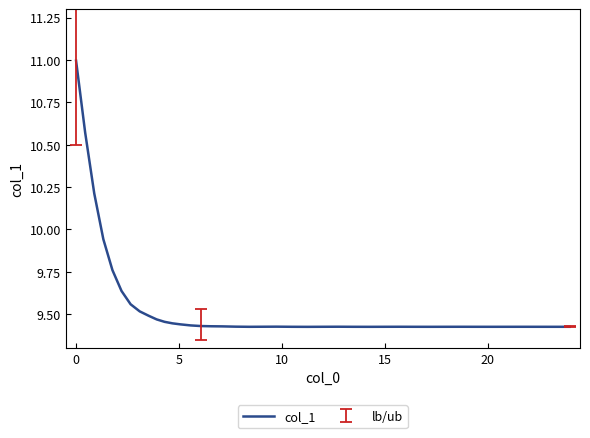

What is the maximum value shown in the chart?

11.0